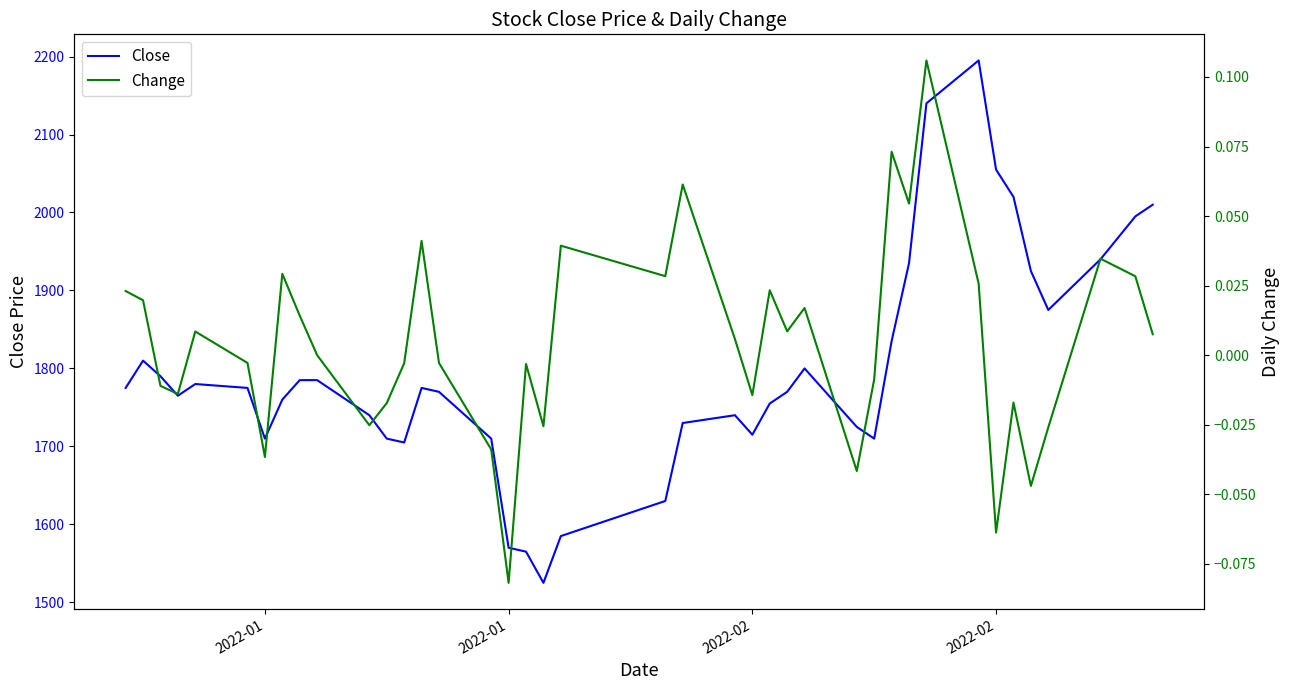

Count the number of data series in this chart.

2